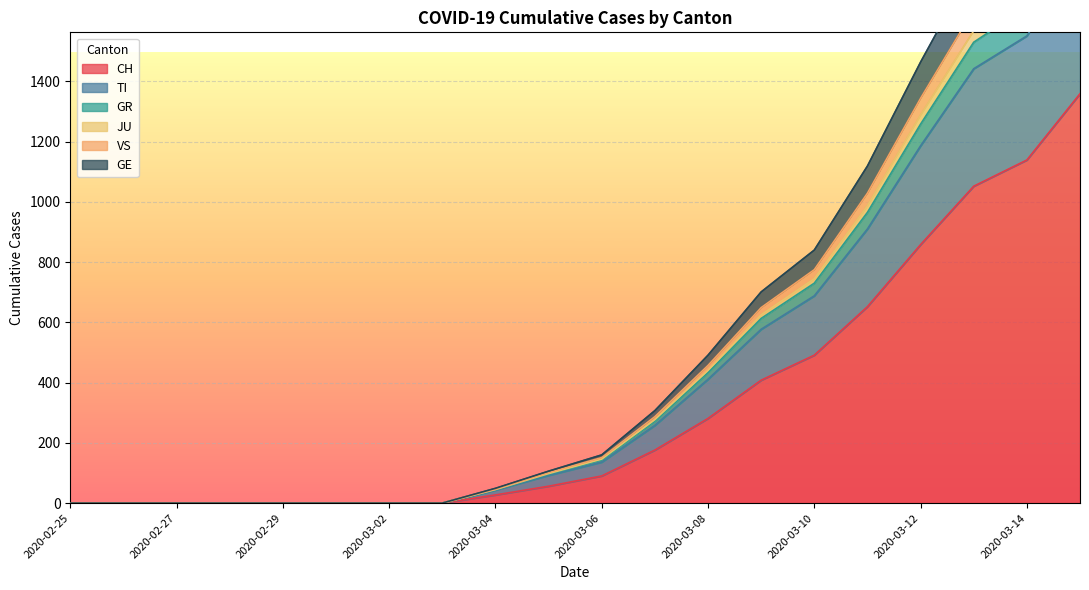

True or false: GE has a value of 1274 at 2020-02-25.

False